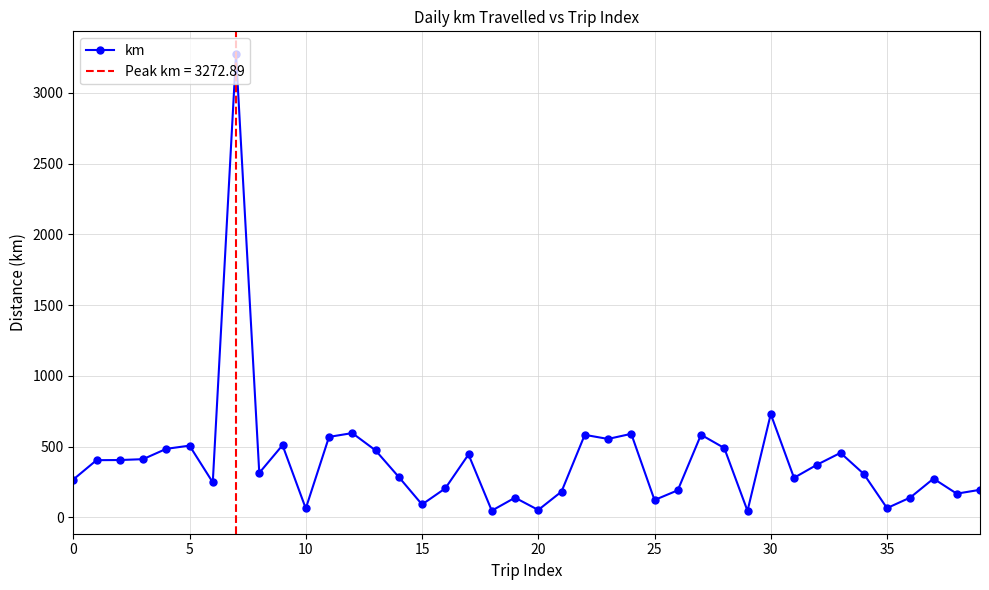

What is the average value?

403.5